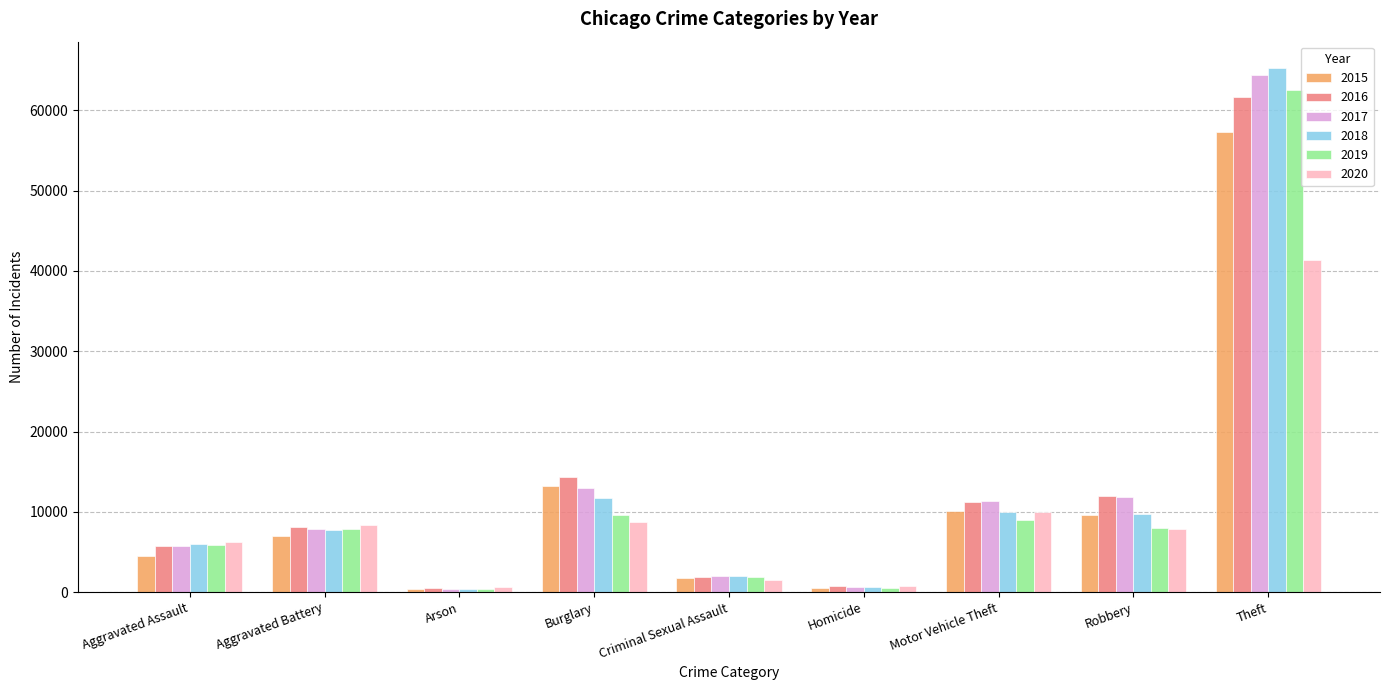

List the series in order of their peak value, highest first.

2018, 2017, 2019, 2016, 2015, 2020